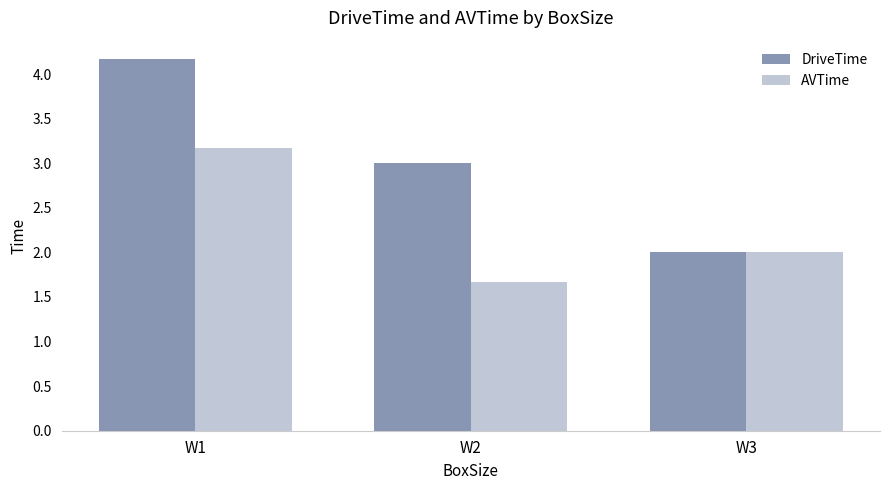

What is the difference between the DriveTime values at W2 and W1?

1.2